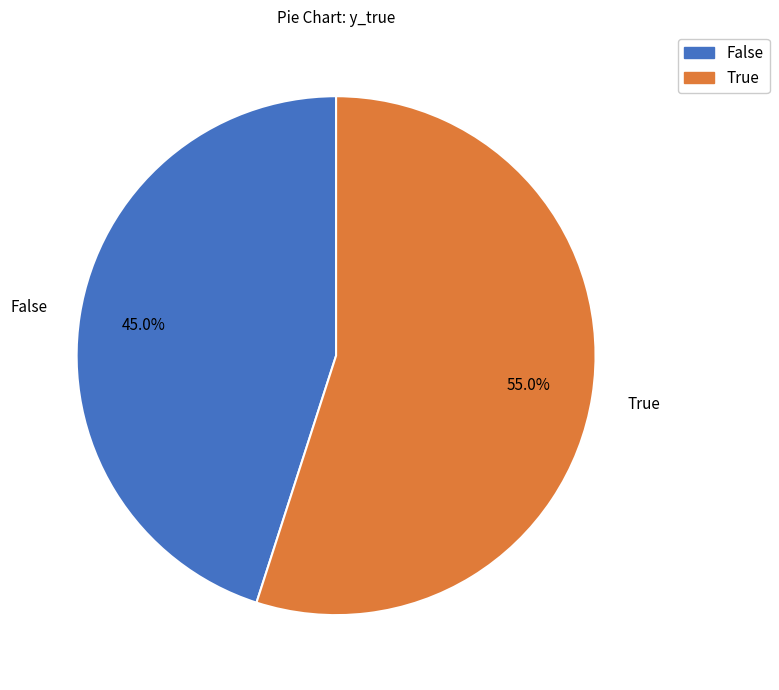

How much of the chart is everything except False?

55.0%